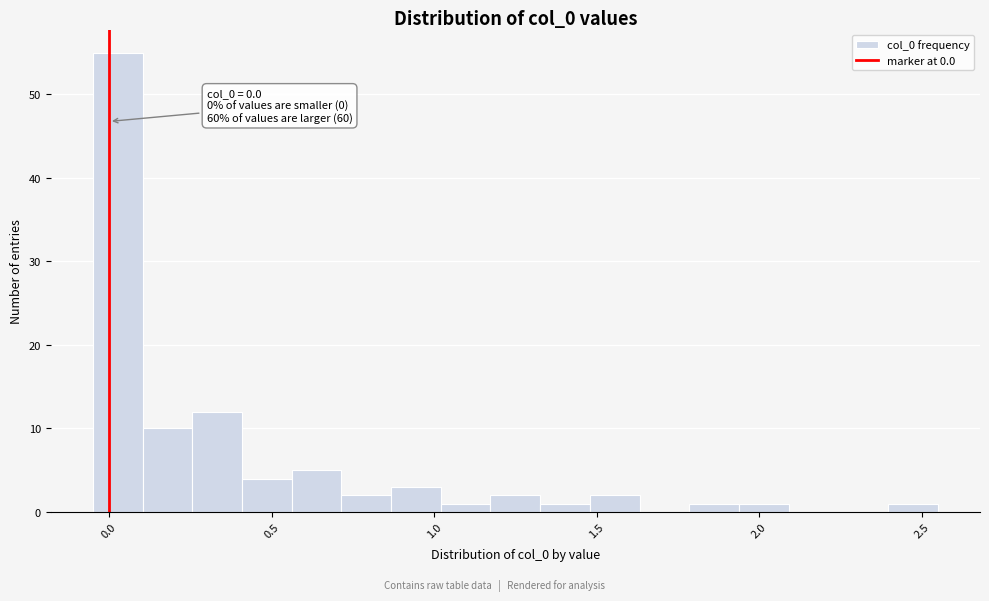

Read against the x-axis, roughly where is the centre of the tallest bar?

0.05